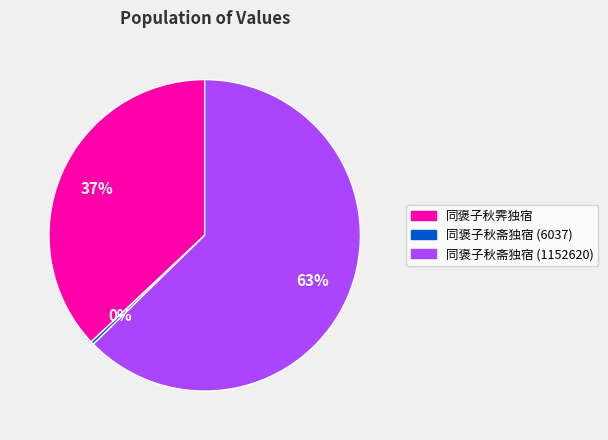

Is the sum of 同褒子秋霁独宿 and 同褒子秋斋独宿 (6037) greater than half?

No